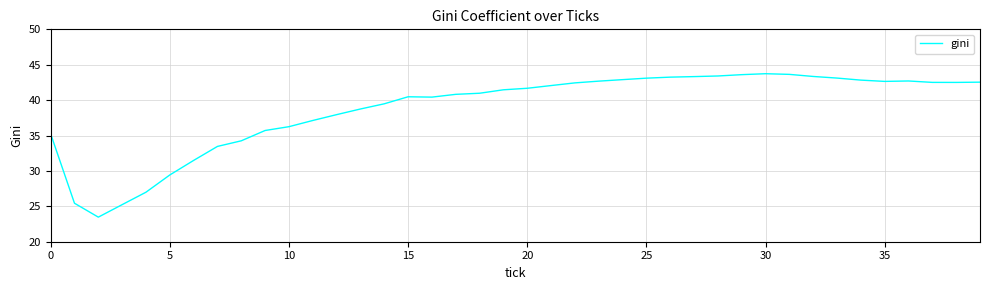

What is the minimum value shown in the chart?

23.5